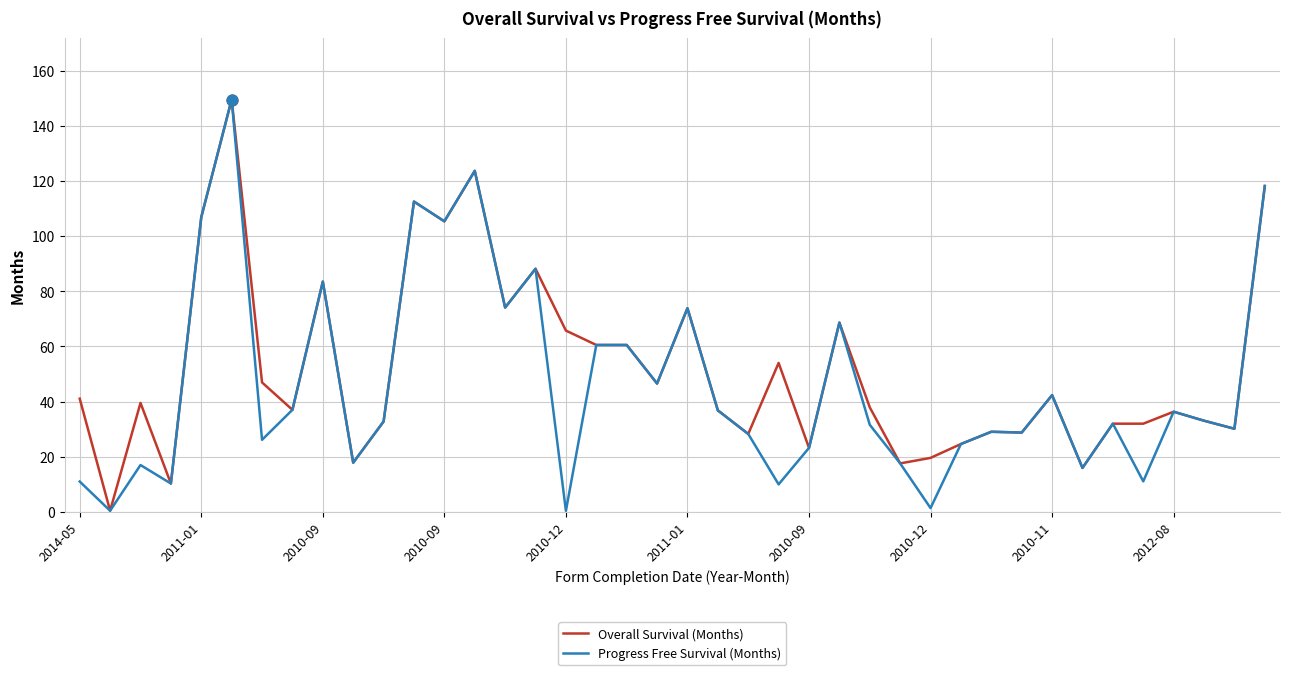

What is the highest value of the Overall Survival (Months) series?

149.6